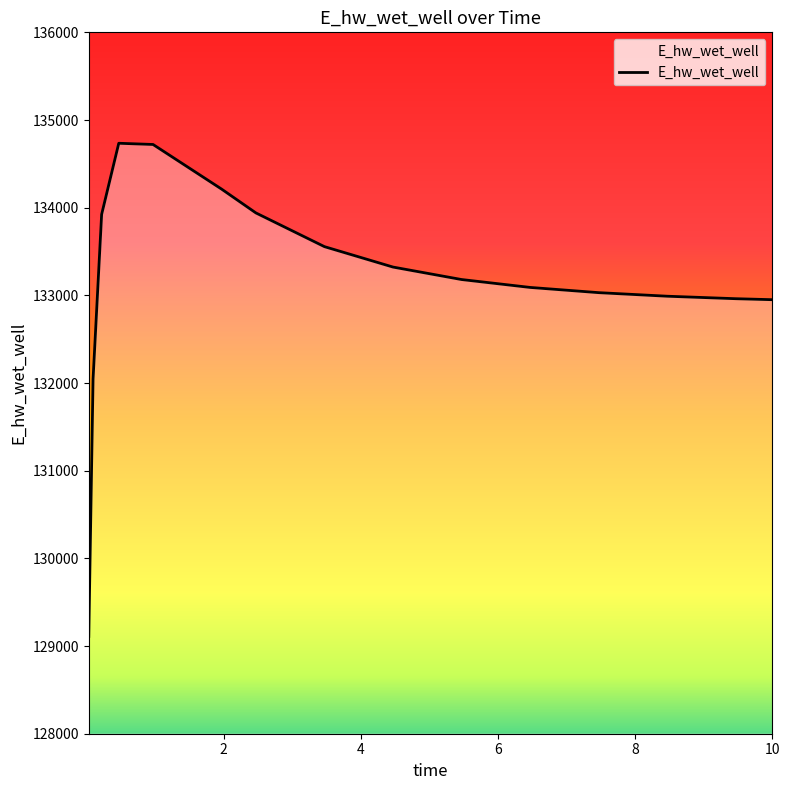

Rank the categories by value from lowest to highest.

0.03125, 0.09375, 10.0, 9.46875, 8.46875, 7.46875, 6.46875, 5.46875, 4.46875, 3.46875, 0.21875, 2.46875, 1.96875, 0.96875, 0.46875